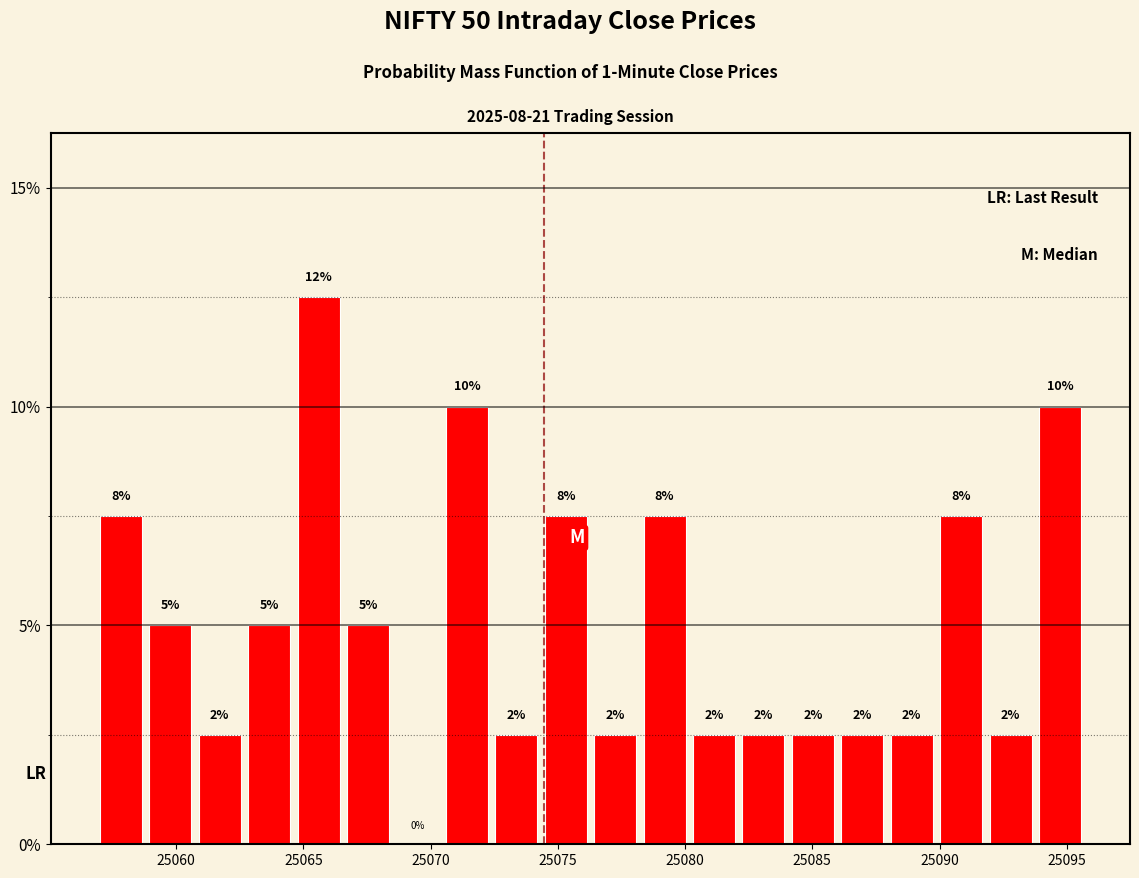

Around what value on the x-axis is the tallest bar? Give the approximate position of its centre, as read against the axis.

25065.5